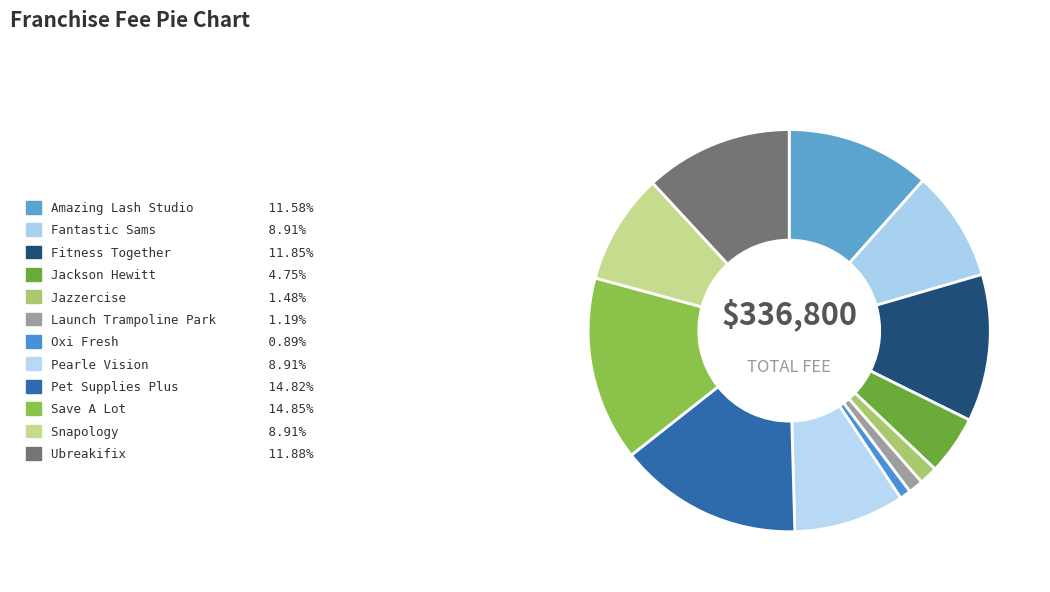

How many slices are in this pie chart?

12